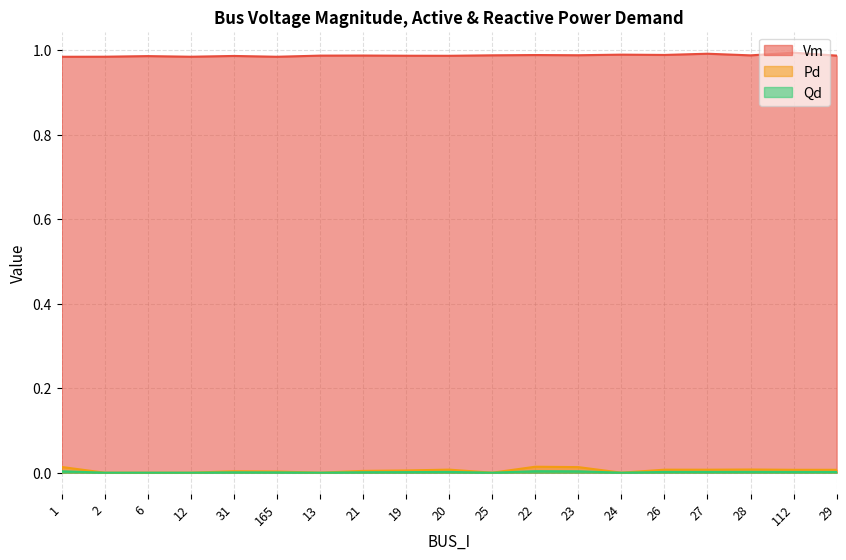

True or false: Qd and Vm intersect in this chart.

False